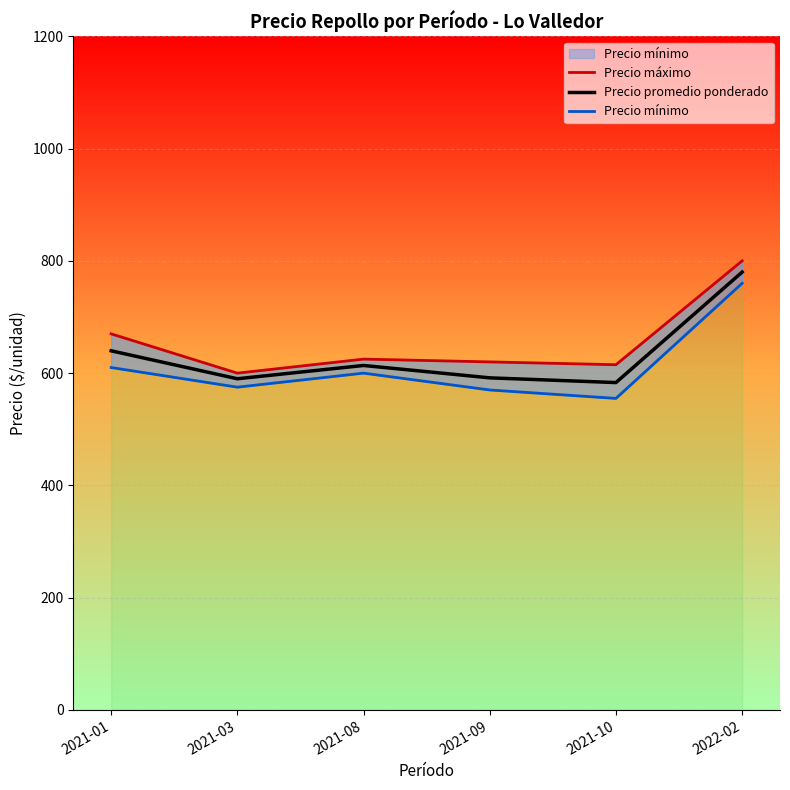

What is the maximum value for Precio máximo?

800.0